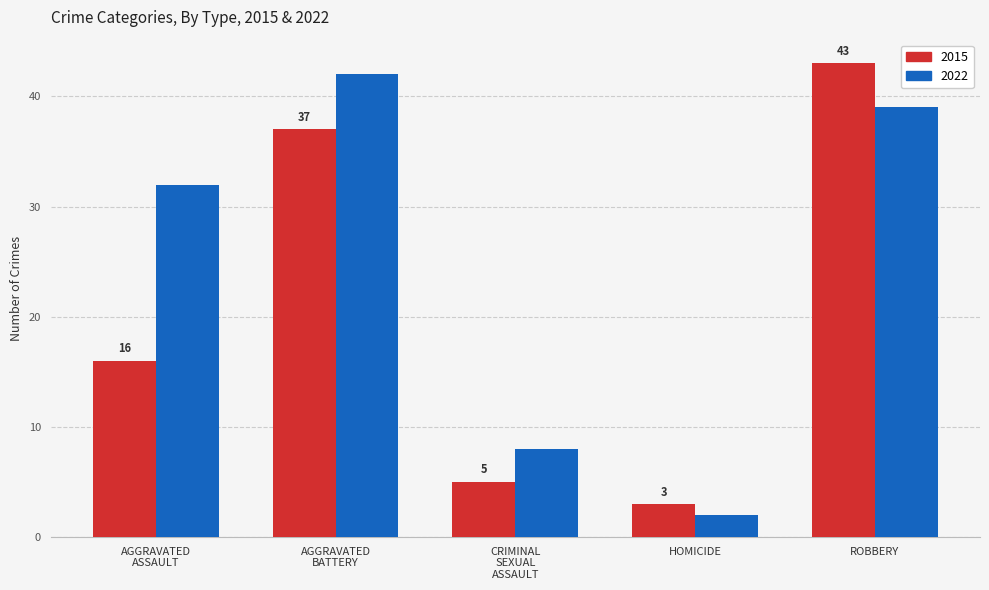

What is the spread (max minus min) of values at ROBBERY?

4